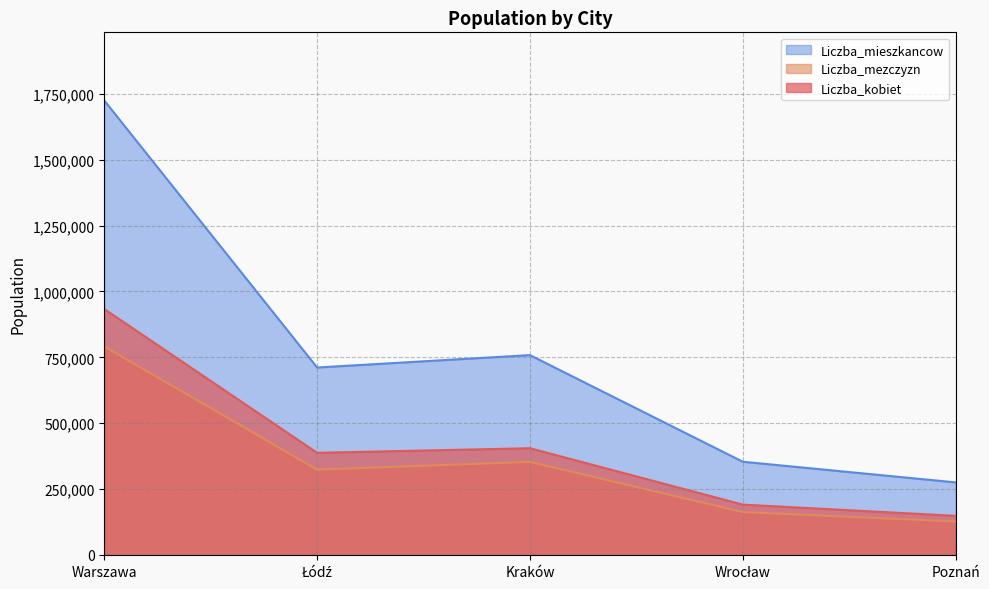

How many lines are shown in the chart?

3